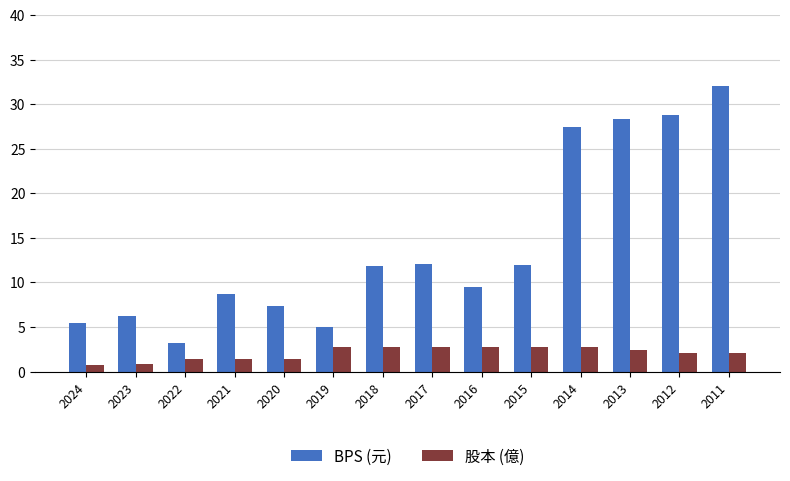

List the series in order of their peak value, lowest first.

股本 (億), BPS (元)